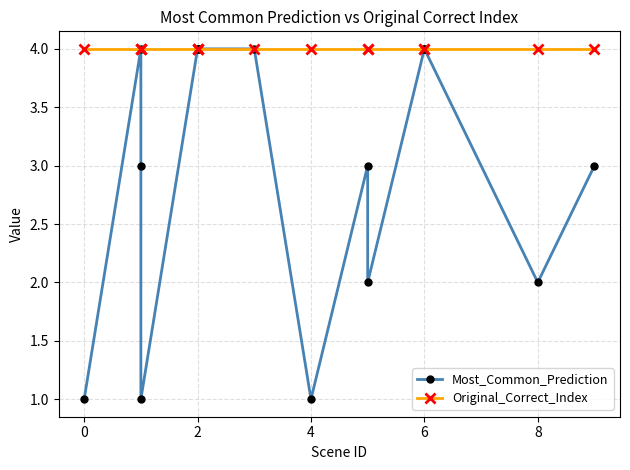

How many categories are shown in the chart?

15